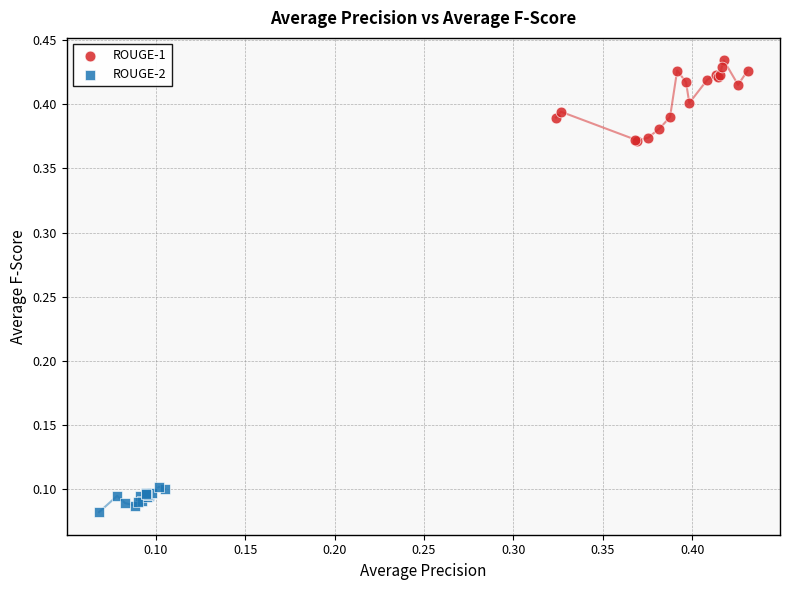

Which series has the largest Y range (max minus min)?

ROUGE-1